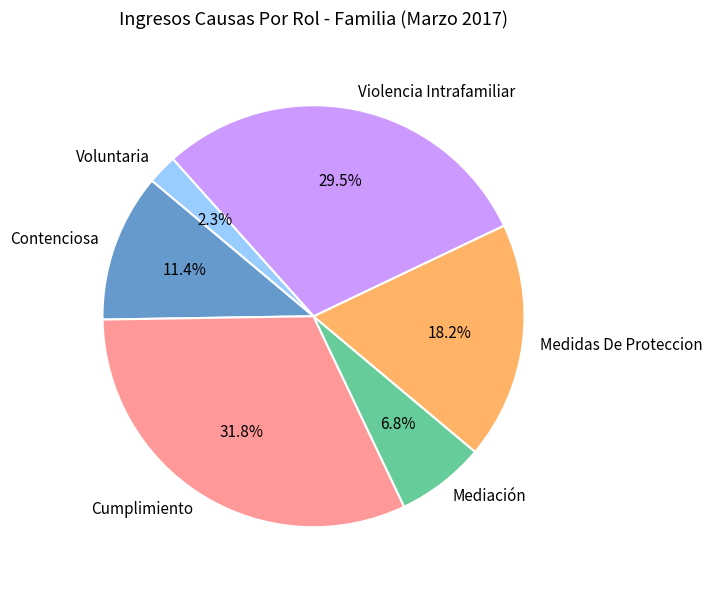

Does any single category account for the majority?

No